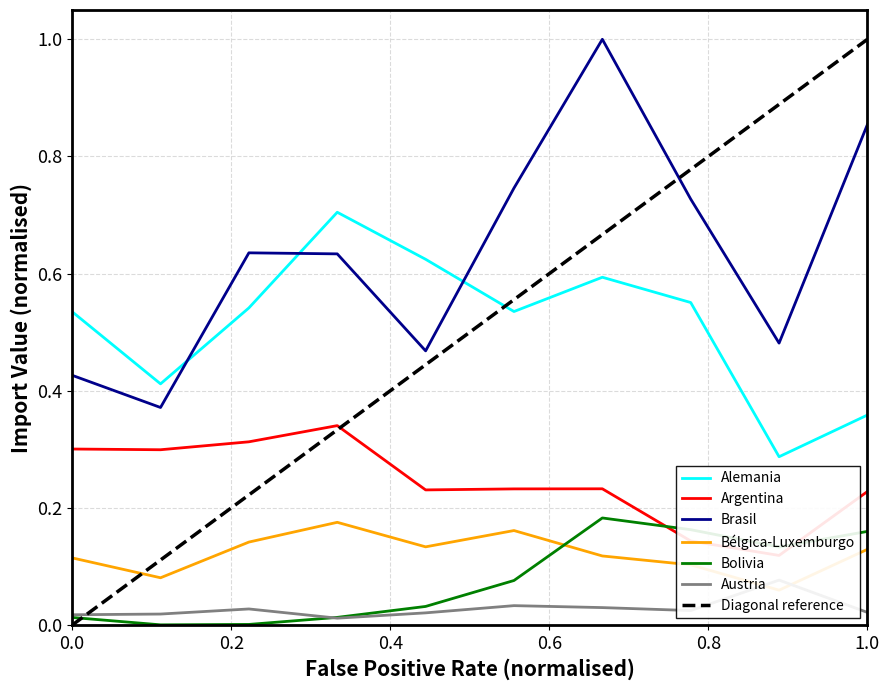

True or false: Bolivia and Brasil cross at least once.

False